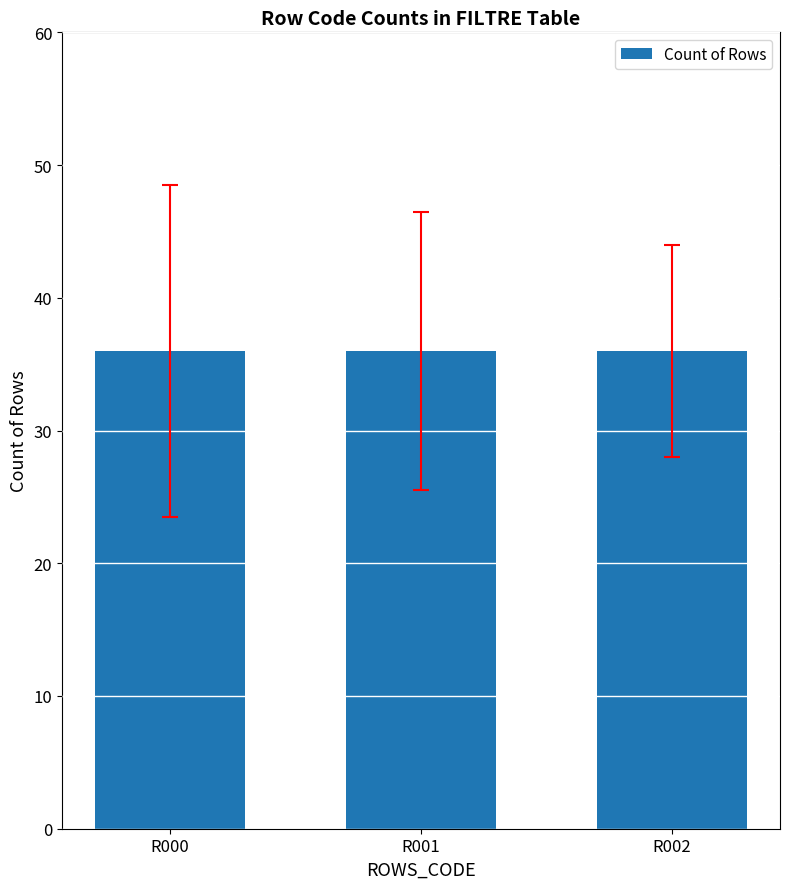

How many groups of bars are there?

3